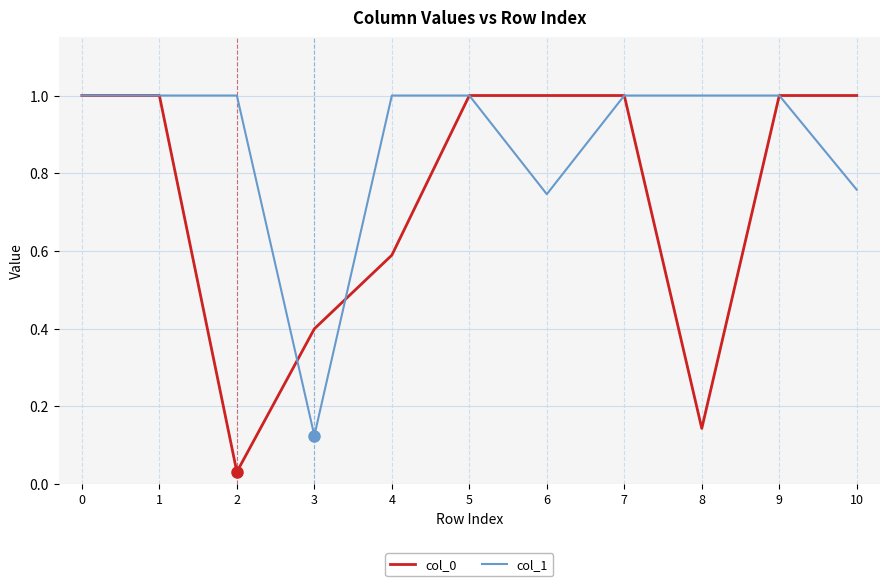

What is the total value across all series at 5?

2.0